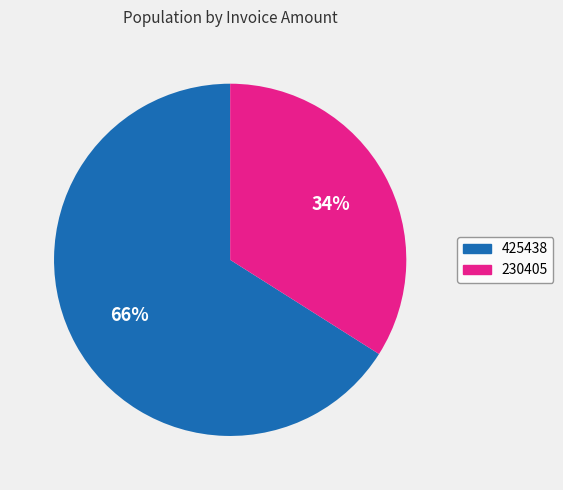

To the nearest percent, what percentage of the pie is 230405?

34%